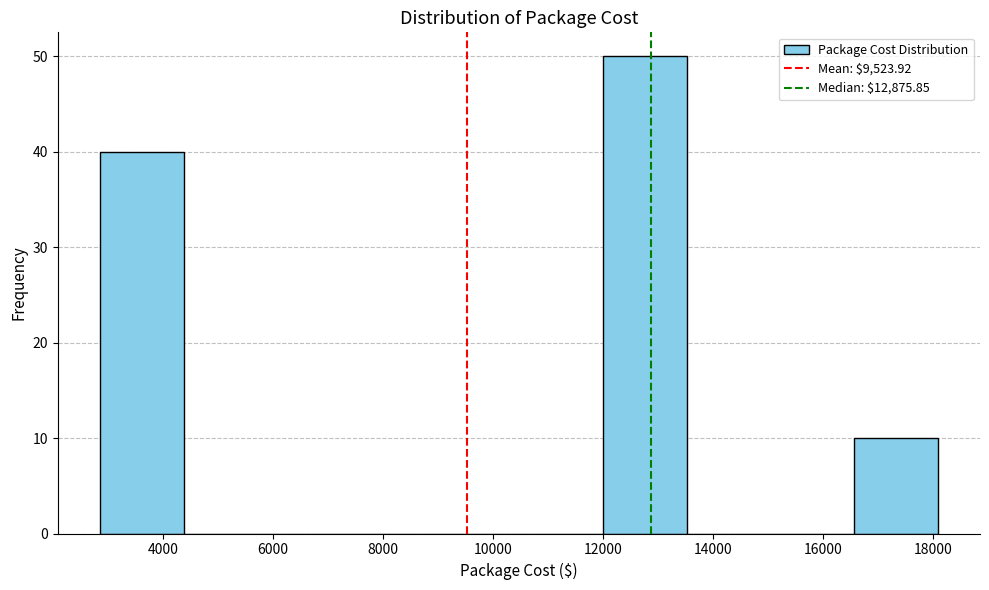

Reading left to right, list every bar in this chart as the range it spans on the x-axis followed by its height. Neither the bar edges nor the heights are printed on the chart, so give them approximately, as read against the axes.

2800 to 4400: 40
4400 to 5800: 0
5800 to 7400: 0
7400 to 9000: 0
9000 to 10400: 0
10400 to 12000: 0
12000 to 13600: 50
13600 to 15000: 0
15000 to 16600: 0
16600 to 18000: 10